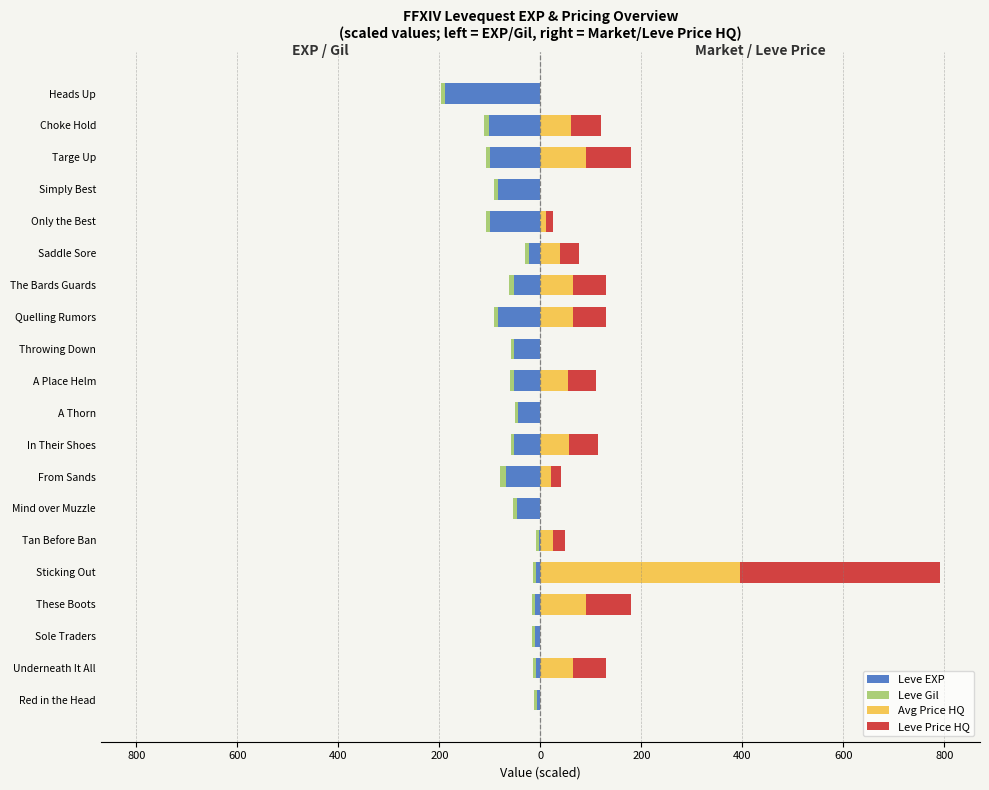

The Leve Price HQ series shows 0.0 at Heads Up. True or false?

True